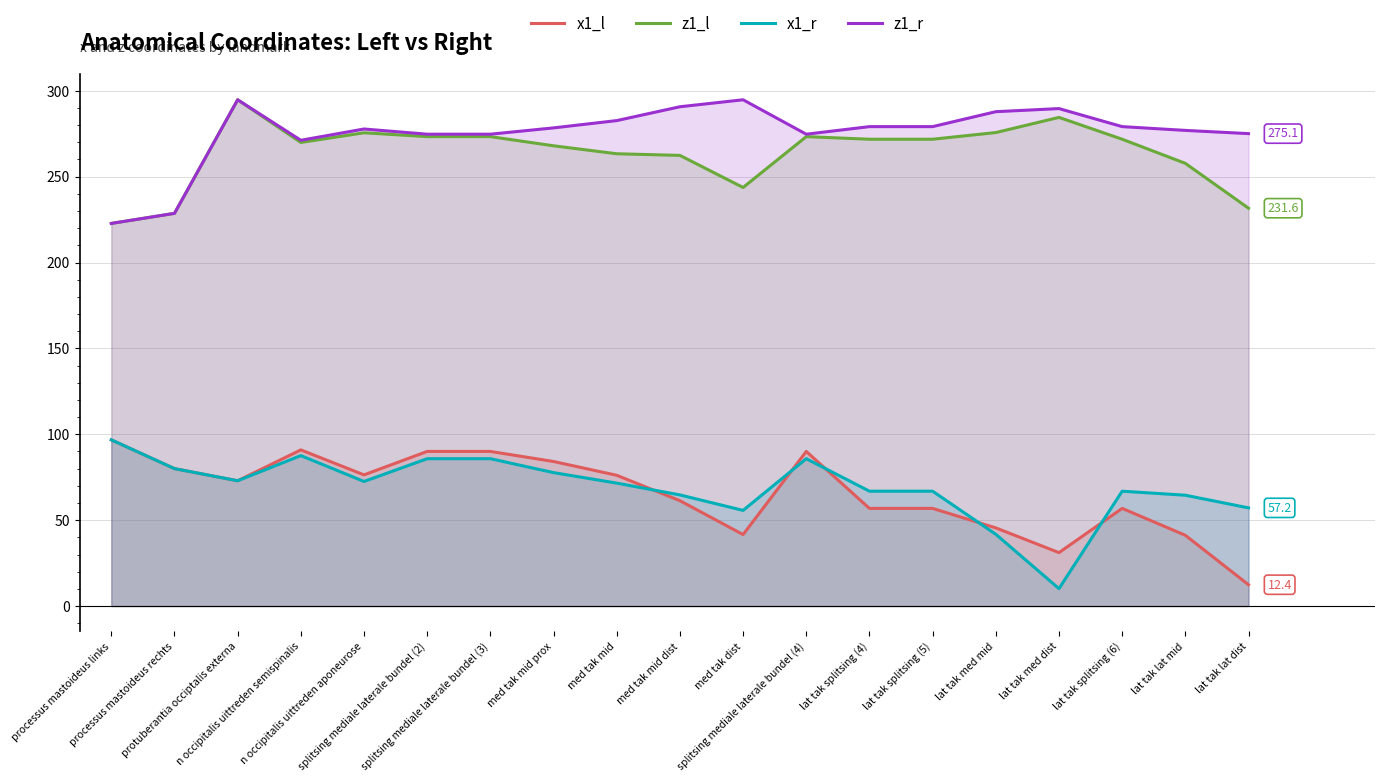

What is the spread (max minus min) of values at splitsing mediale laterale bundel (2)?

188.9